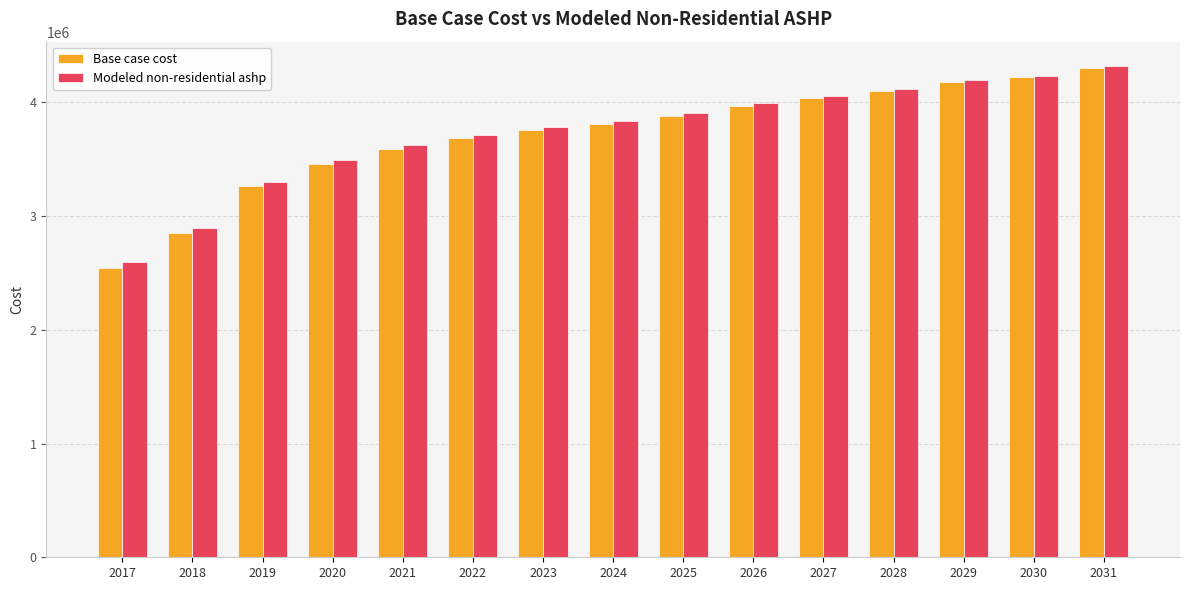

Which series has the largest range (max minus min)?

Base case cost